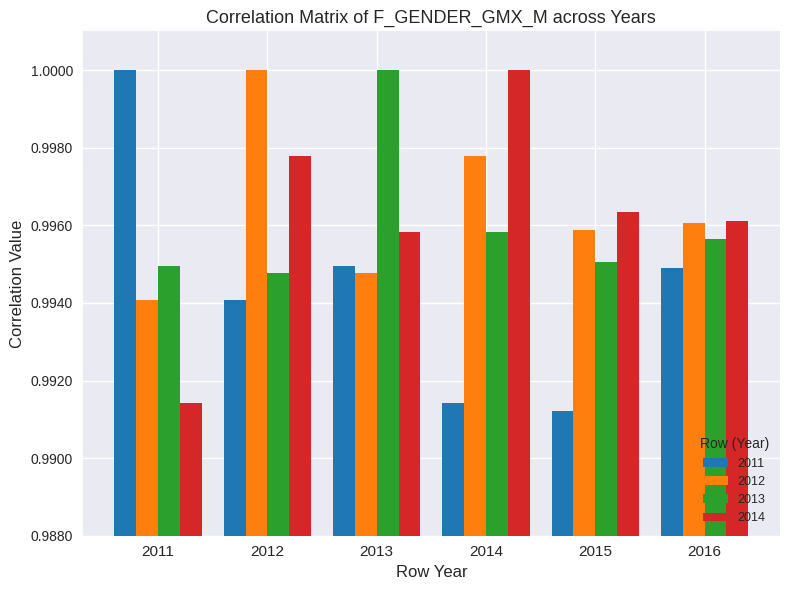

Which series has the largest total across all categories?

2012